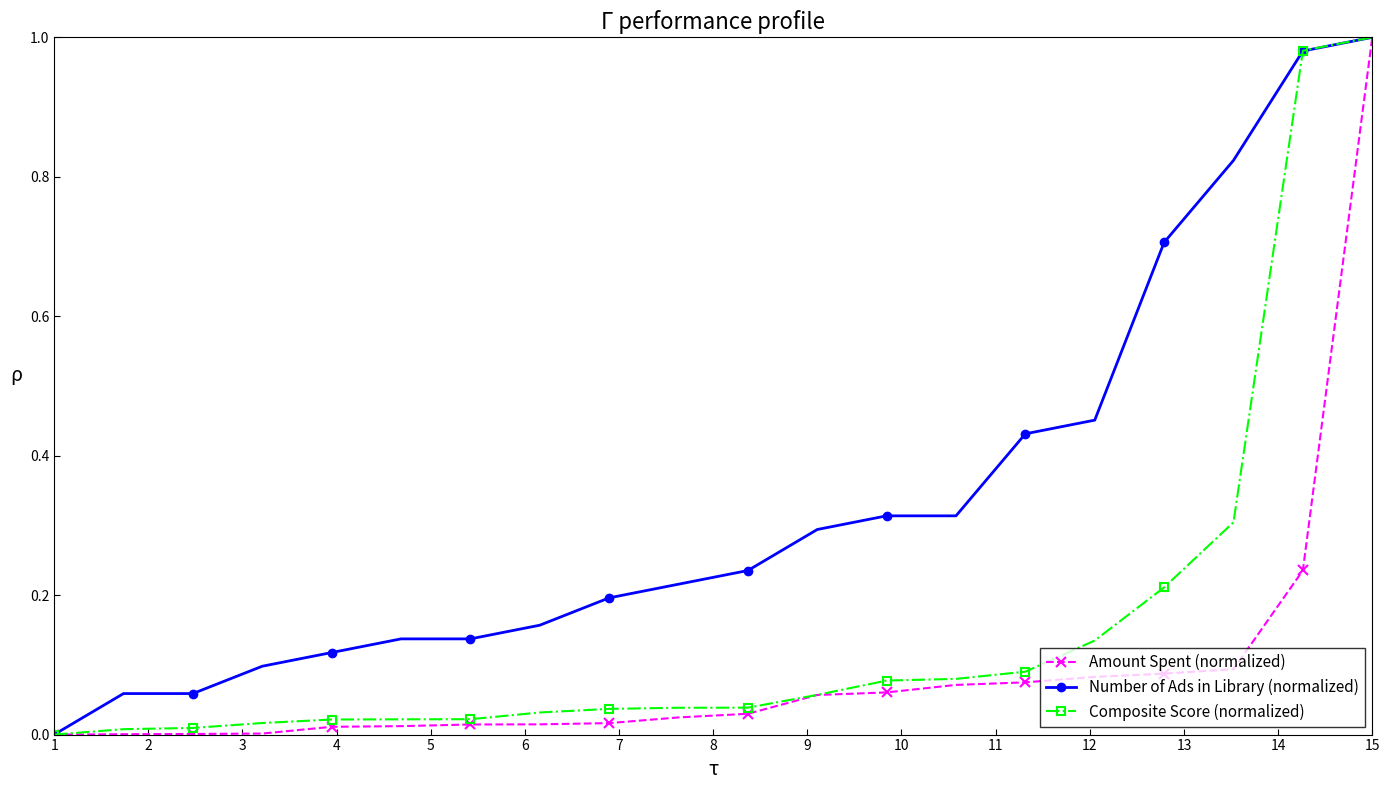

Rank the series by their average value, from lowest to highest.

Amount Spent (normalized), Composite Score (normalized), Number of Ads in Library (normalized)